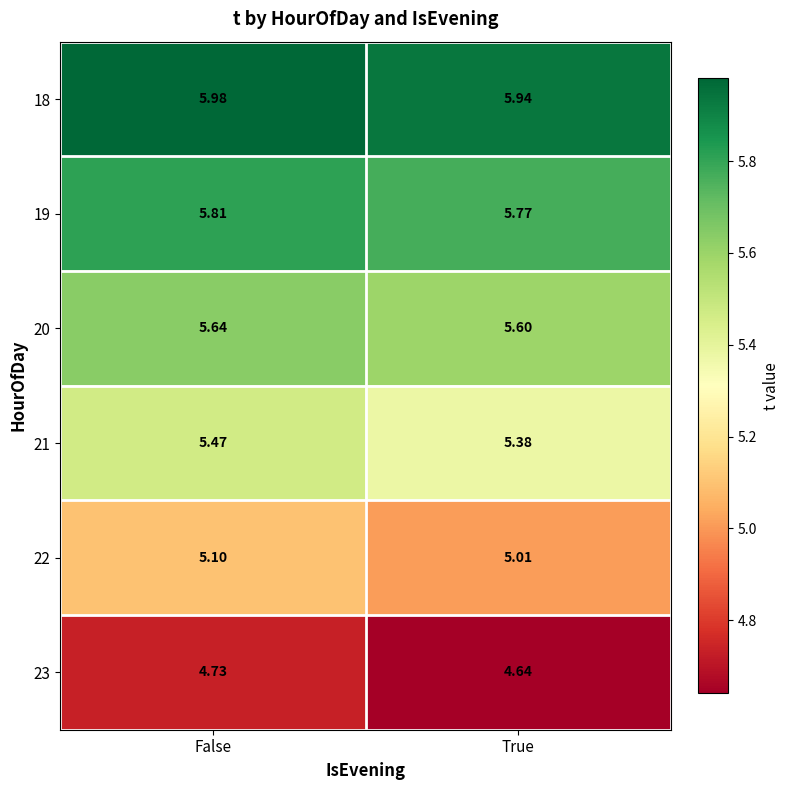

Is the value of 22 at False greater than the value of 21 at True?

No